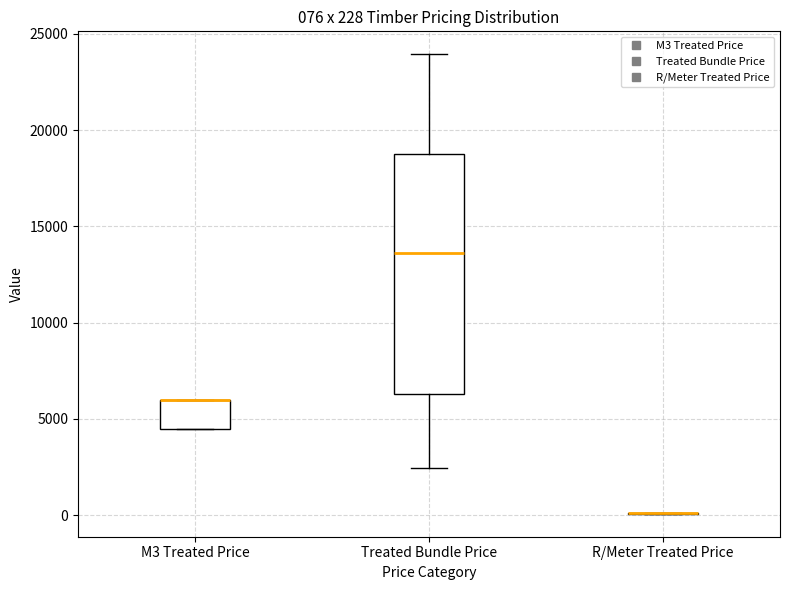

Which box is the tallest, from its lower edge to its upper edge?

Treated Bundle Price